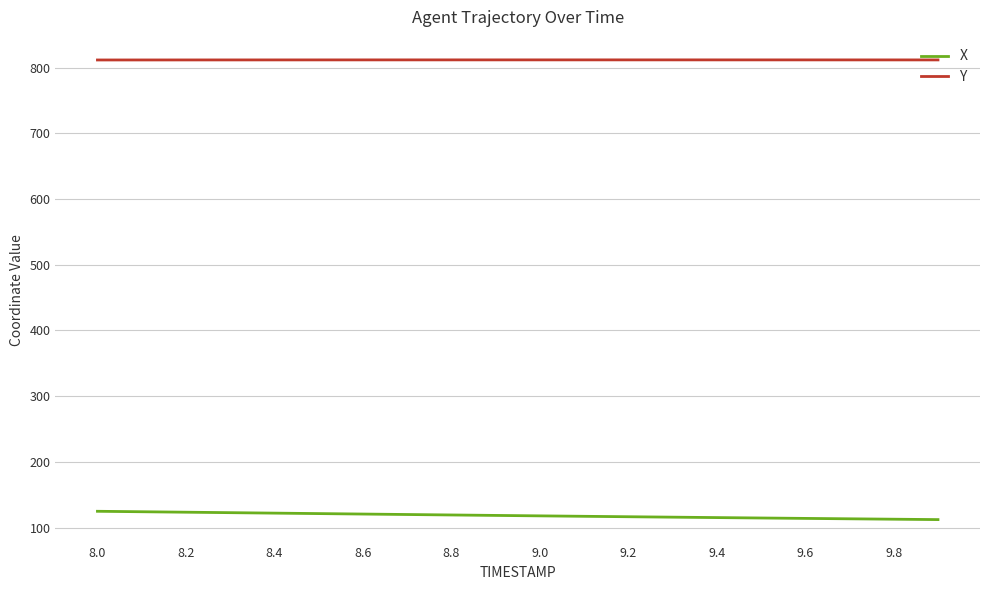

Rank the series by their average value, from lowest to highest.

X, Y